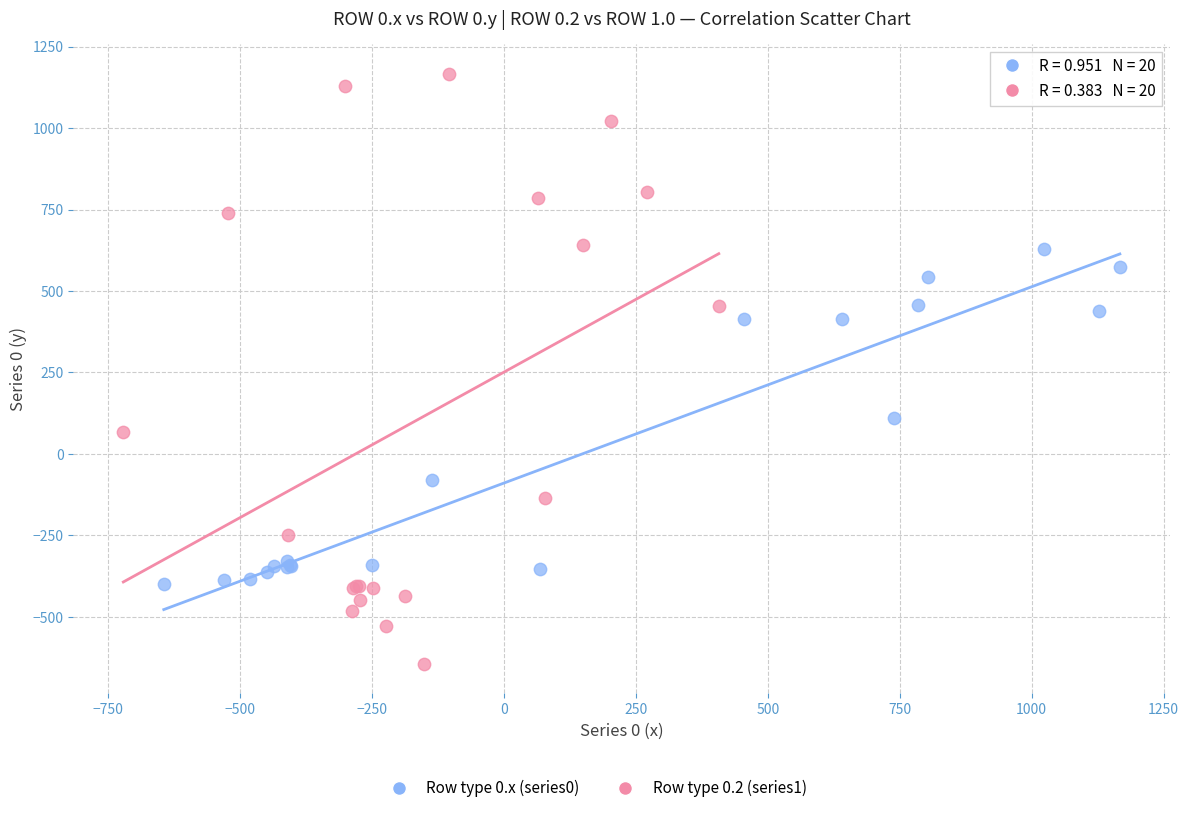

Which series has the largest Y range (max minus min)?

Row type 0.2 (series1)